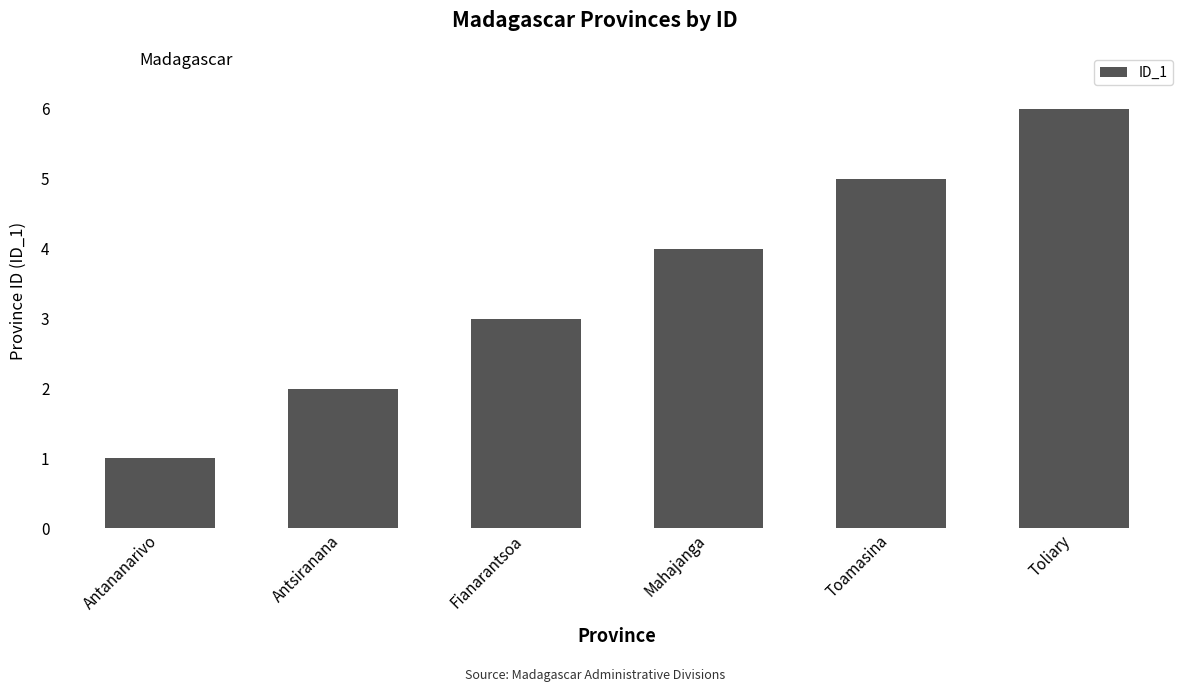

What is the value of the 6th bar from the left?

6